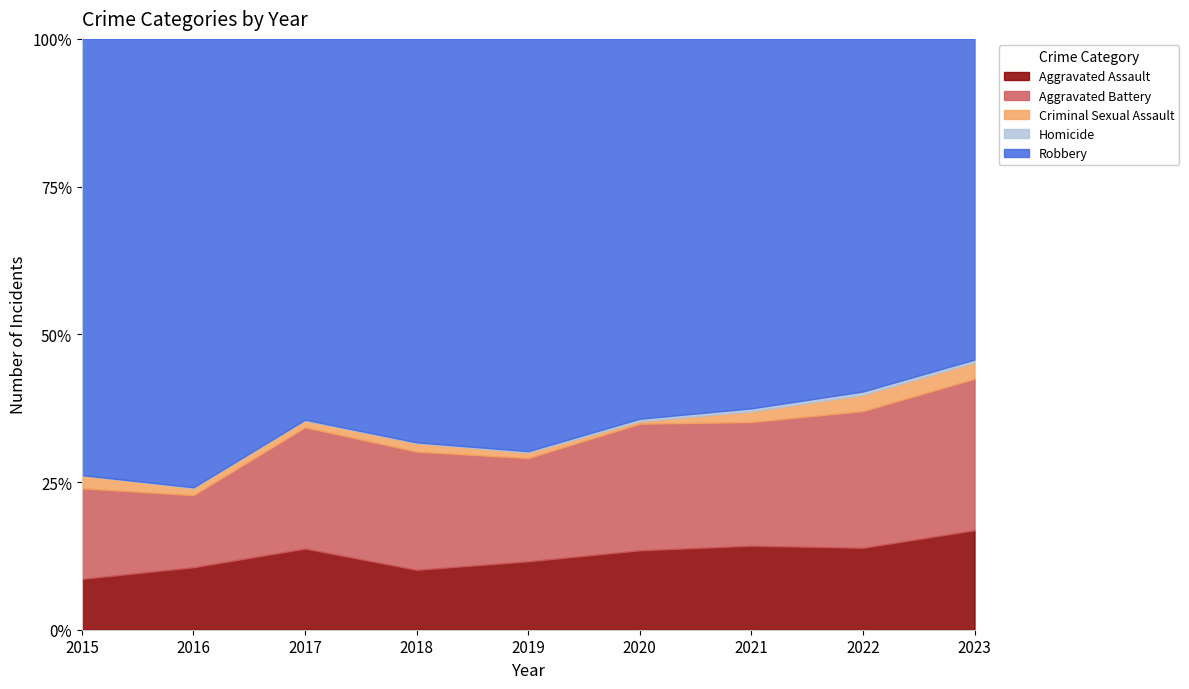

True or false: Criminal Sexual Assault has a value of 13 at 2016.

False